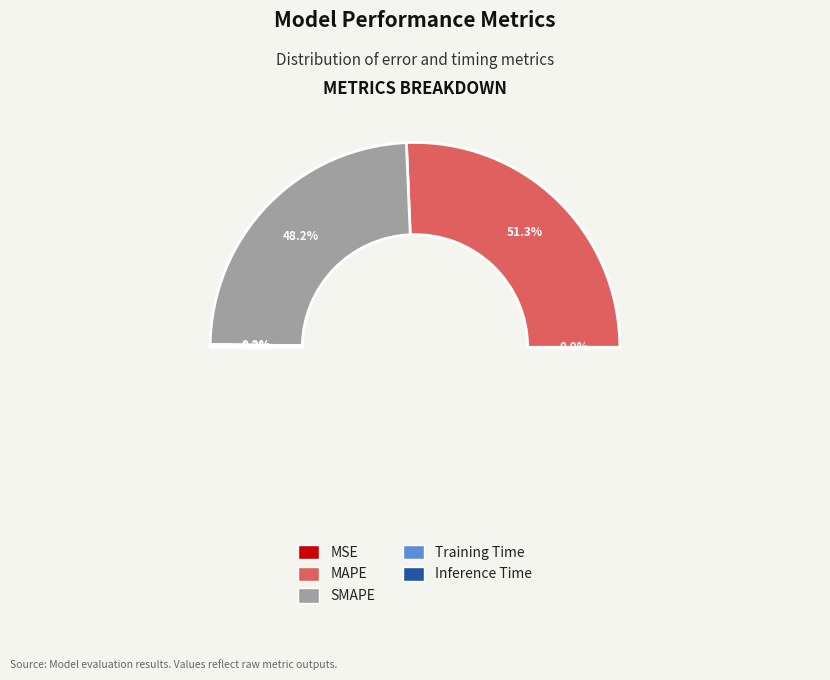

Between Inference Time and SMAPE, which is larger?

SMAPE